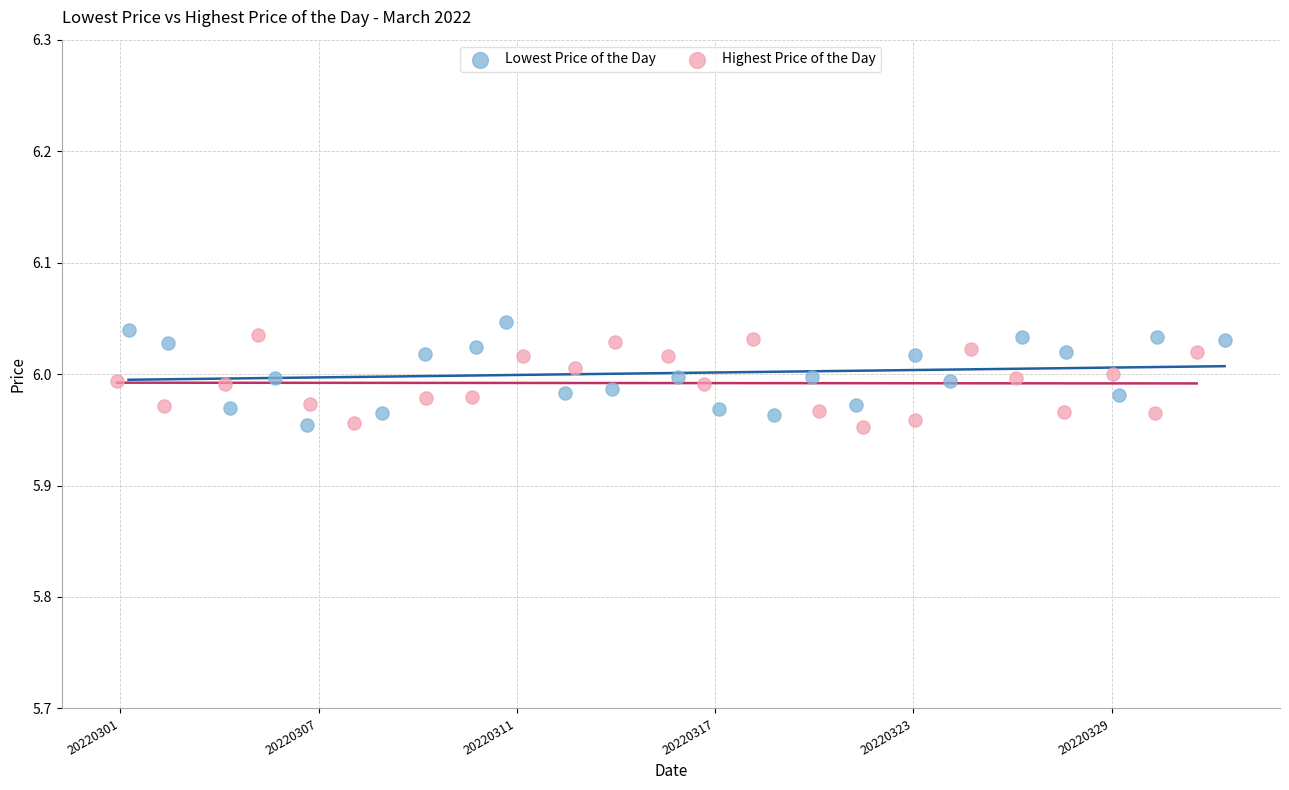

What are all the series names shown in the legend?

Lowest Price of the Day, Highest Price of the Day